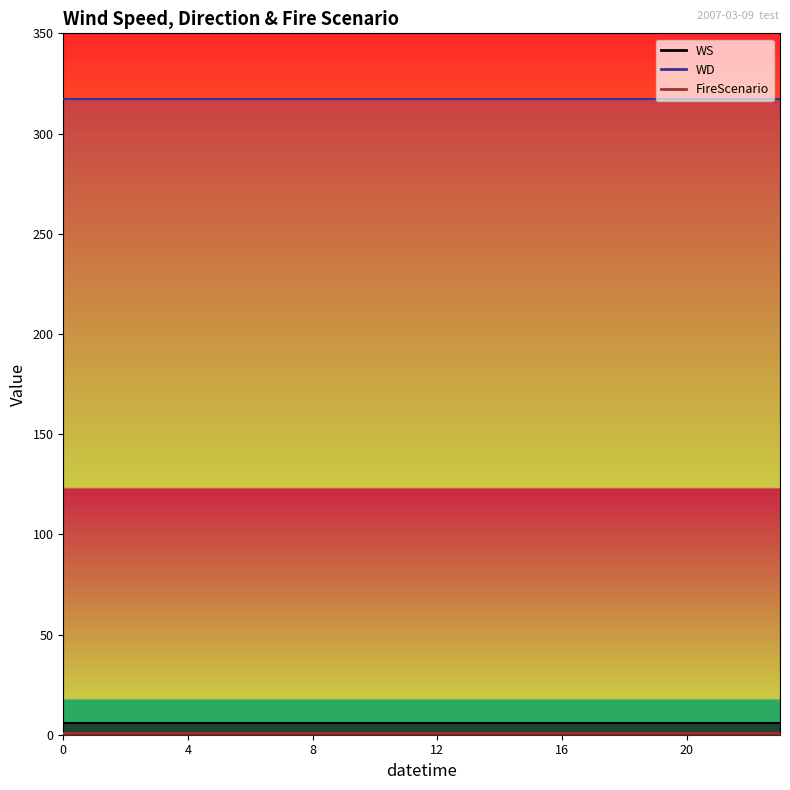

At how many categories does at least one series exceed 203?

24